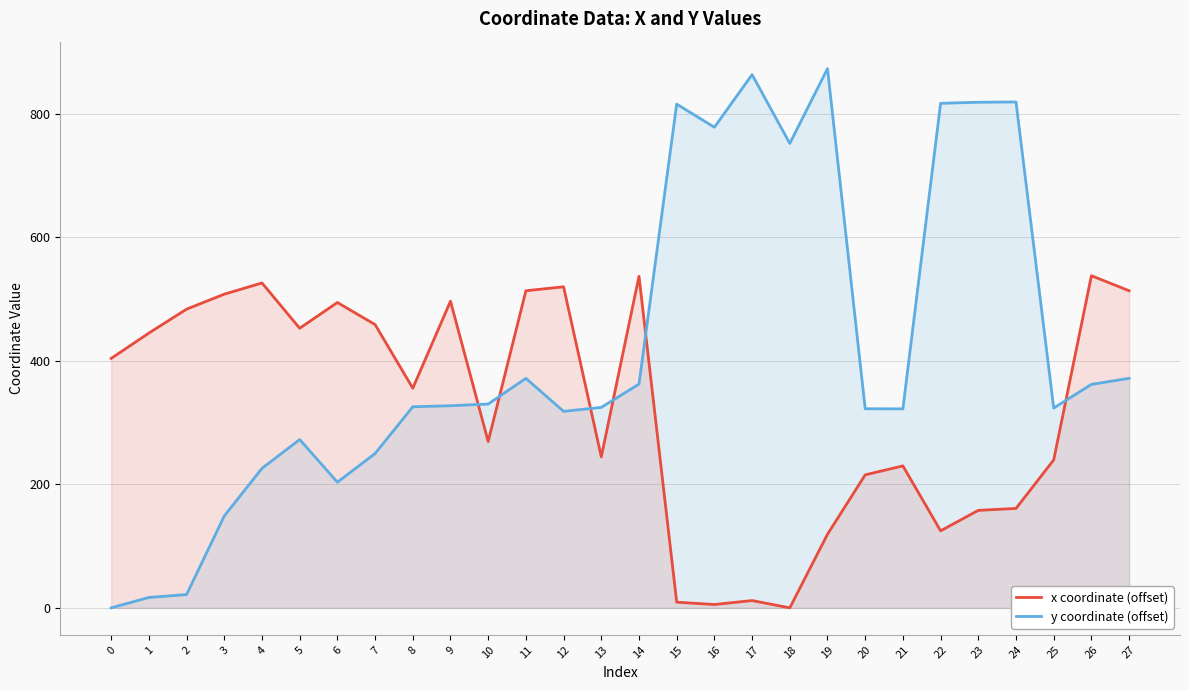

What are all the series names shown in the legend?

x coordinate (offset), y coordinate (offset)